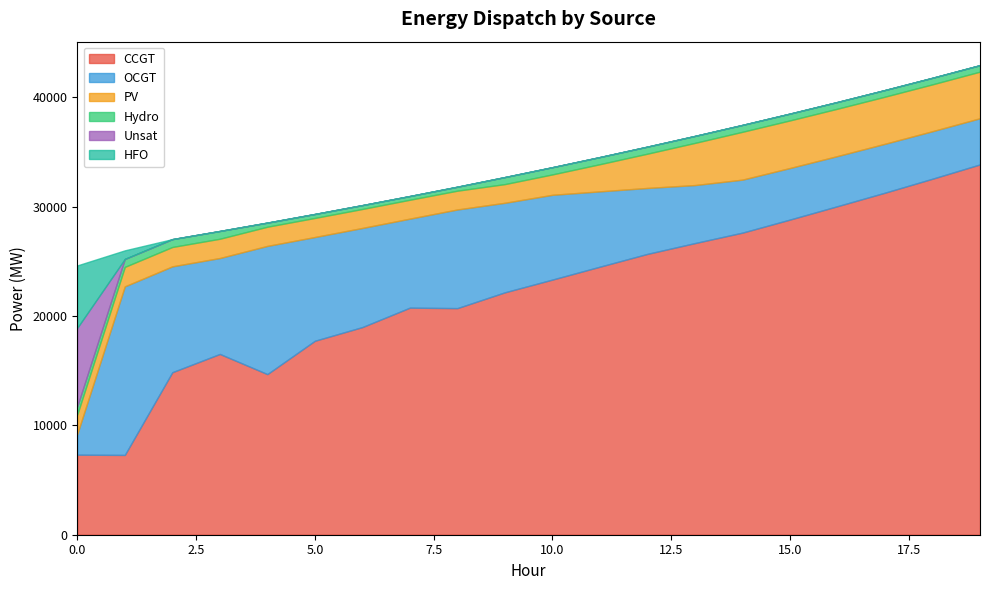

What is the difference between the highest and lowest values at 1?

15420